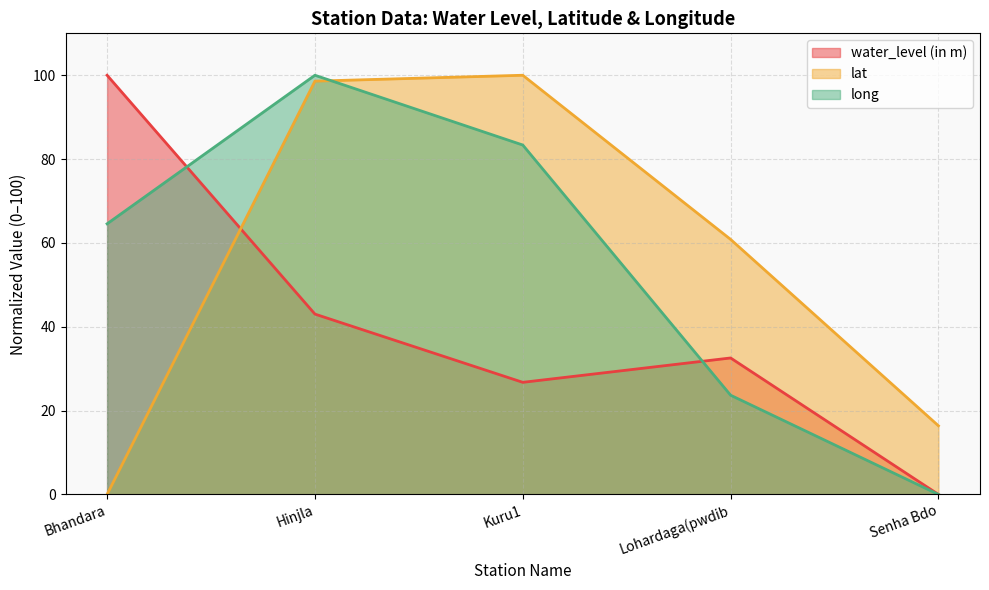

Between which two adjacent categories do water_level (in m) and long first intersect?

Bhandara and Hinjla